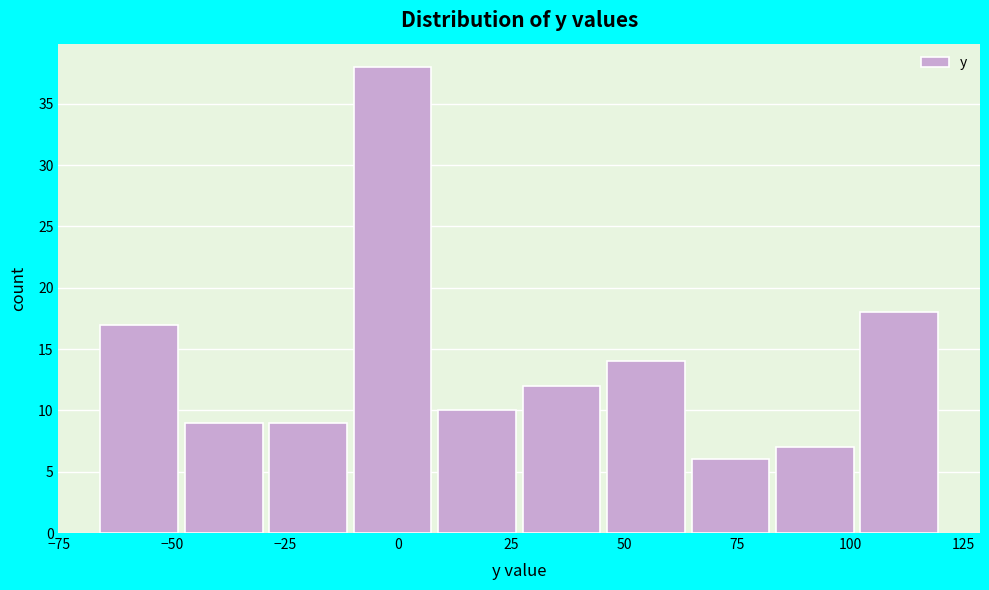

Read against the x-axis, roughly where is the centre of the tallest bar?

0